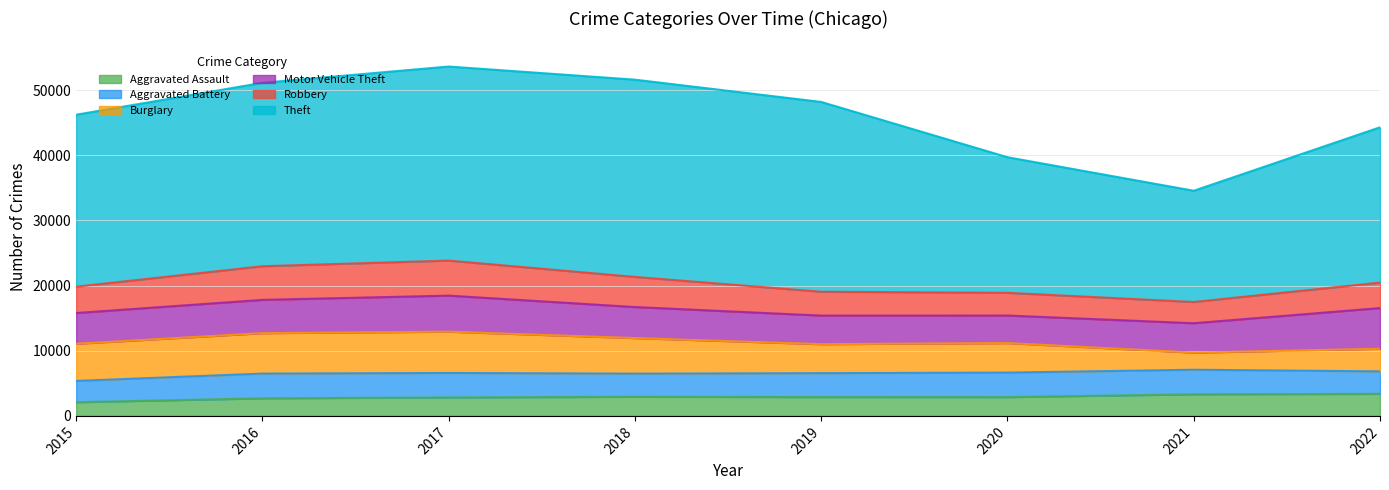

Which series has the largest total across all categories?

Theft